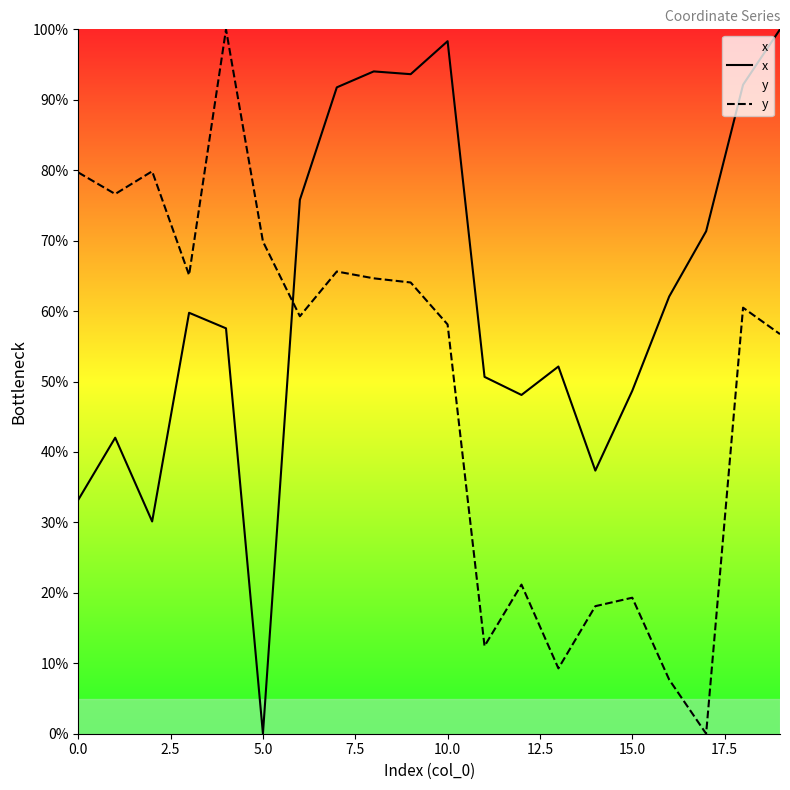

What is the label of the 13th point from the left?

12